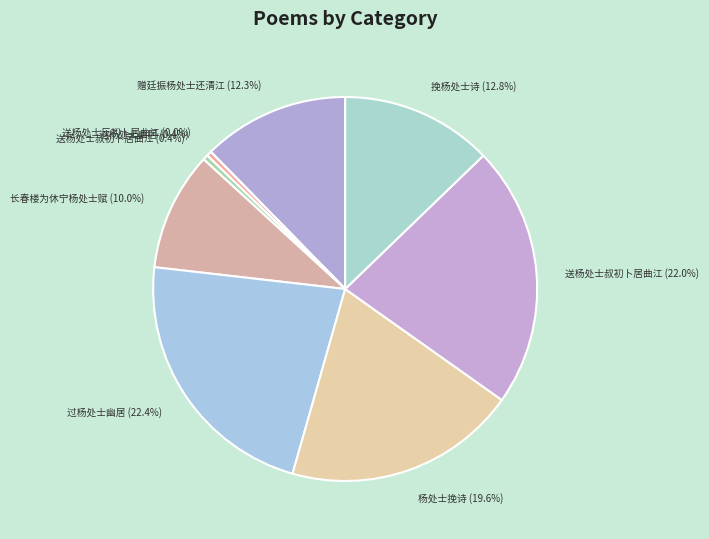

Is the sum of 过杨处士幽居 (22.4%) and 赠廷振杨处士还清江 (12.3%) greater than half?

No